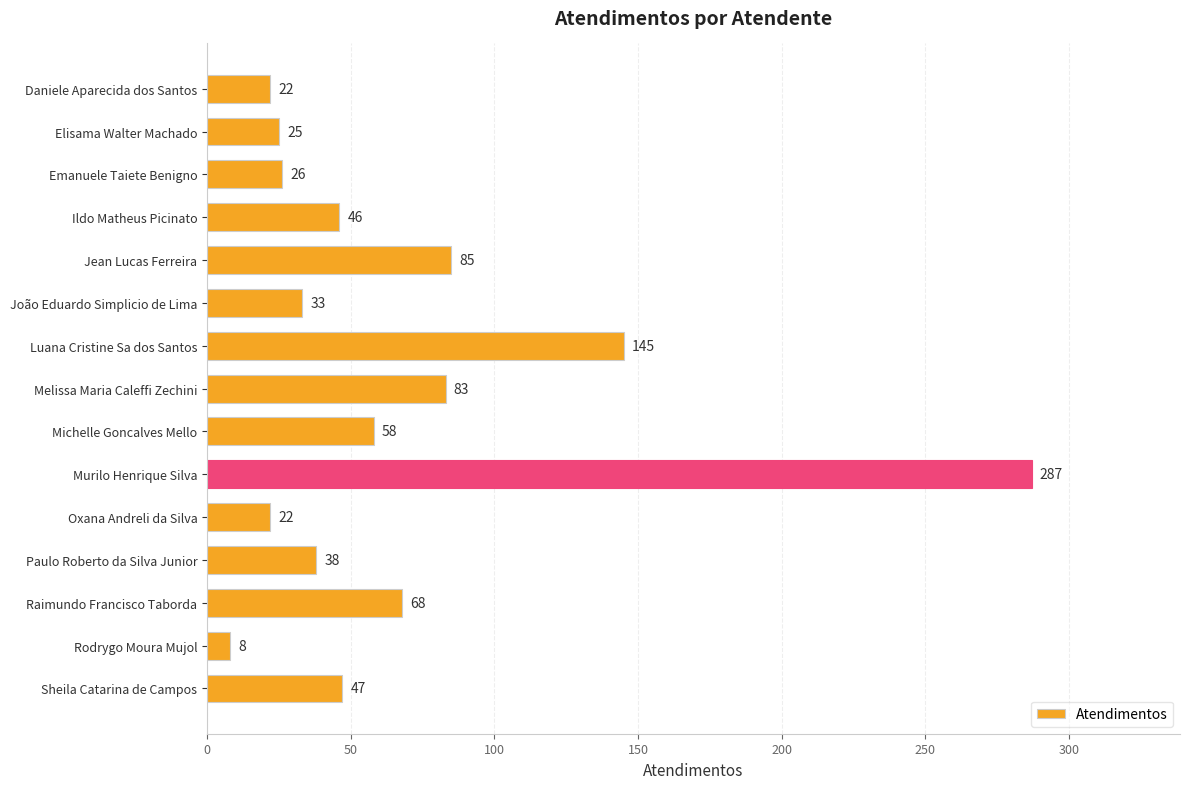

How many data points are less than 46?

7